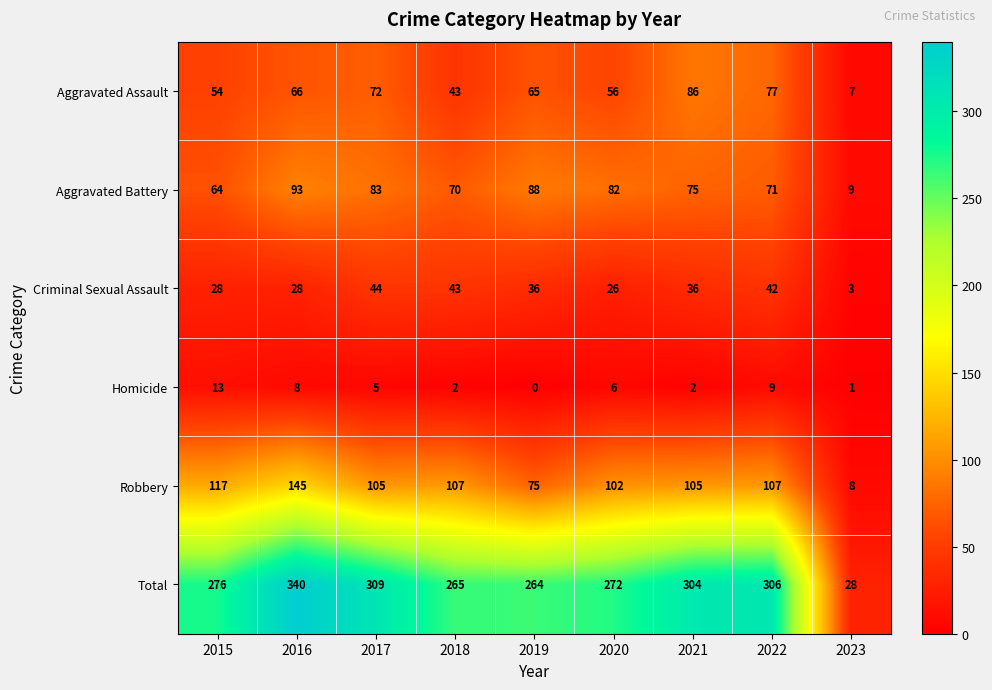

At 2015, list the series in order from smallest to largest.

Homicide, Criminal Sexual Assault, Aggravated Assault, Aggravated Battery, Robbery, Total